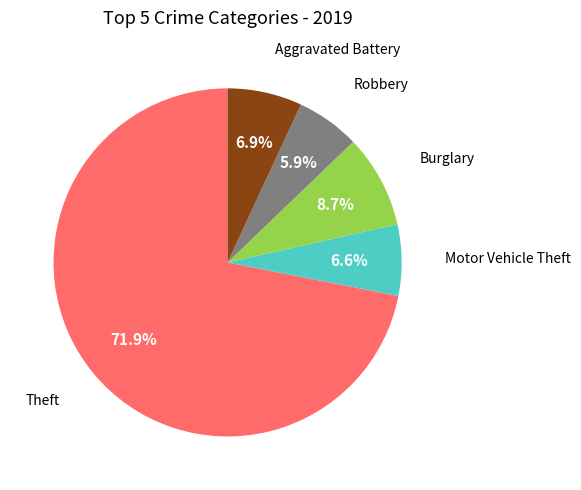

Is there a majority slice in this chart?

Yes